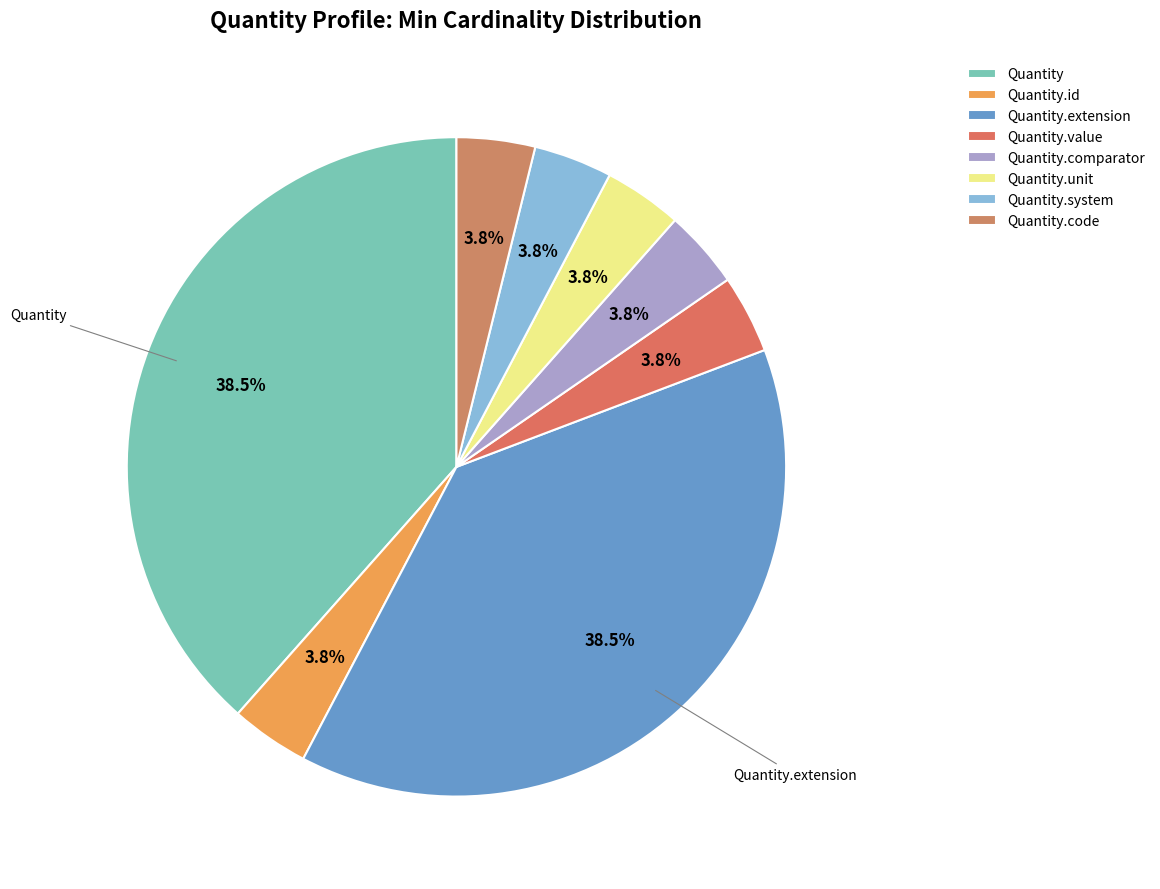

How many slices are in this pie chart?

8